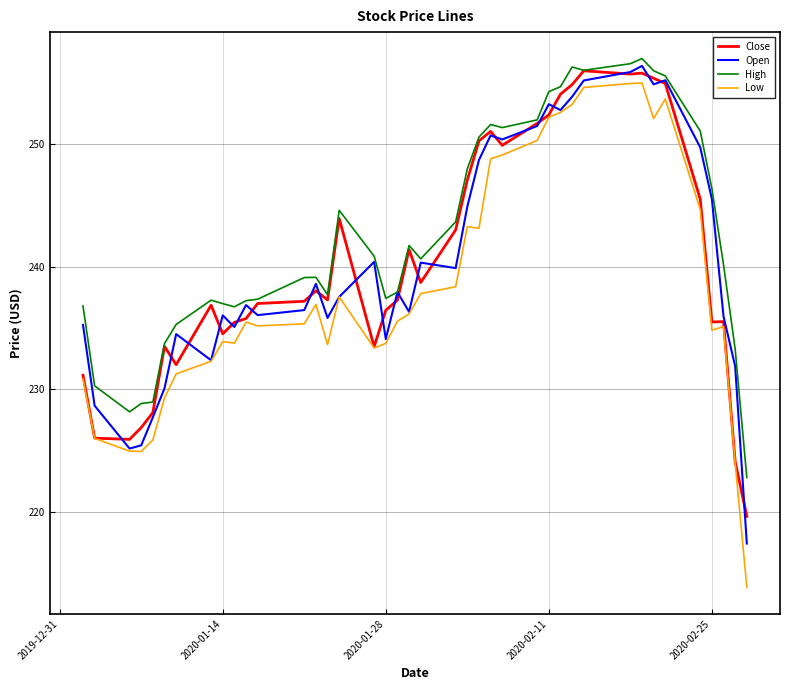

What is the greatest value displayed?

257.0